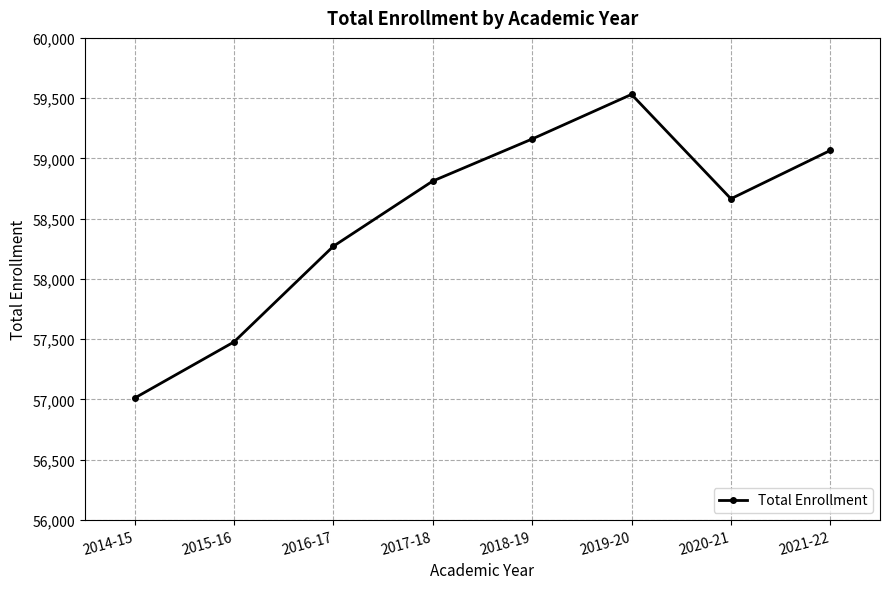

What is the sum of the values at 2015-16 and 2019-20?

117008